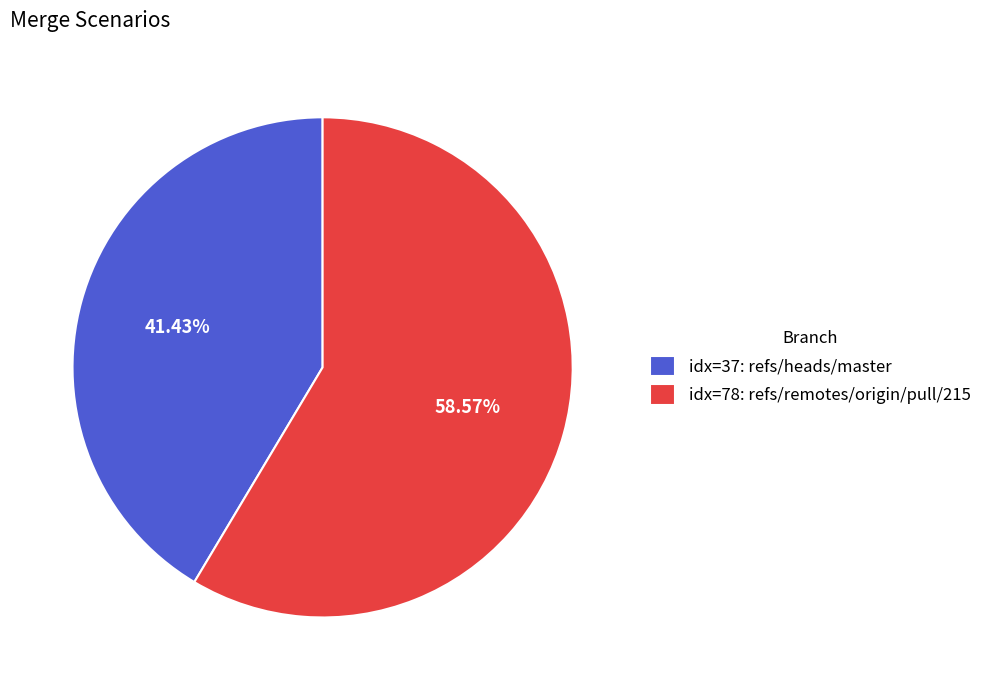

What is the ratio of the value at idx=37: refs/heads/master to the value at idx=78: refs/remotes/origin/pull/215?

0.7